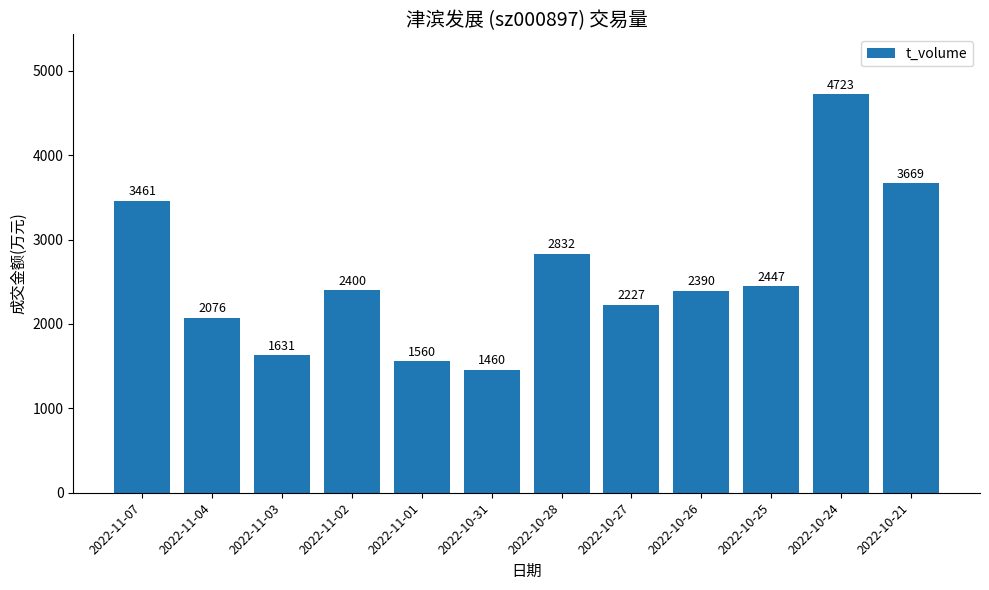

Is it true that the value at 2022-10-28 is 5082?

False